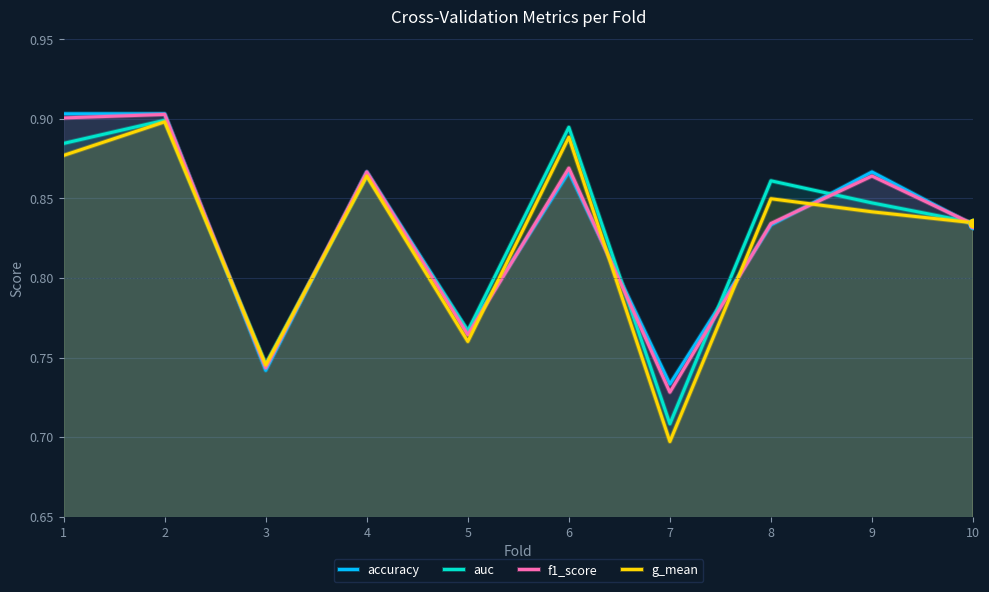

True or false: f1_score and accuracy intersect in this chart.

True